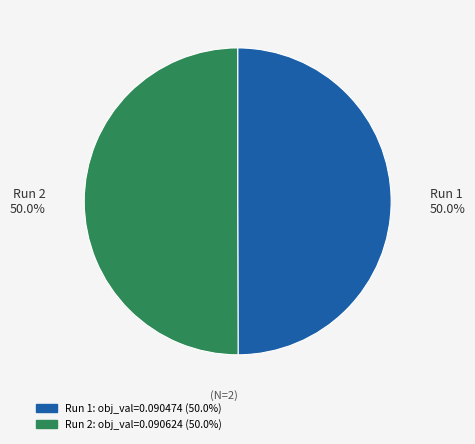

How many segments does this pie chart have?

2